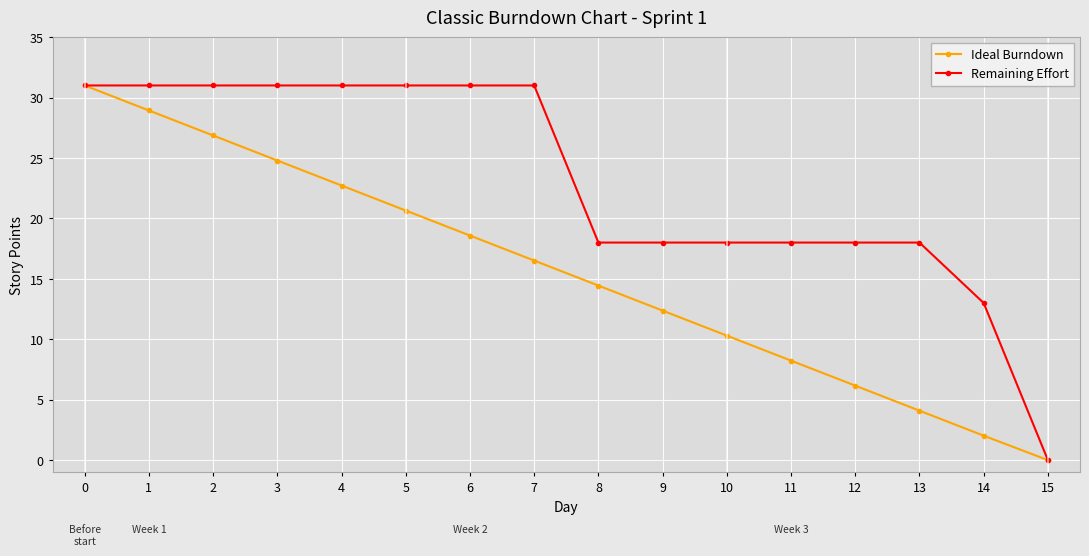

What is the value of the Remaining Effort point at the 13th from the left?

18.0